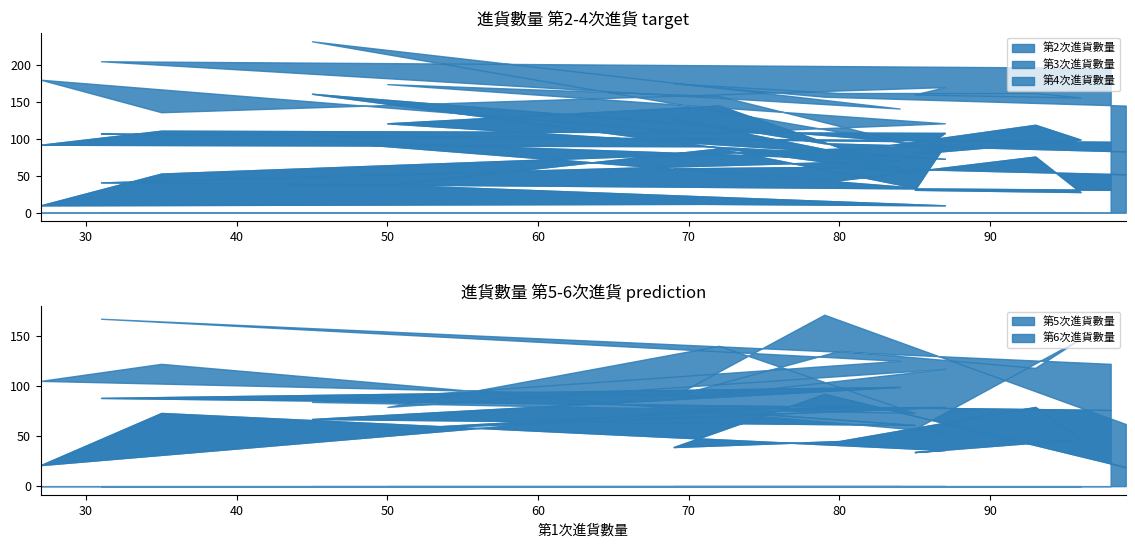

Which series has the largest total across all categories?

第5次進貨數量